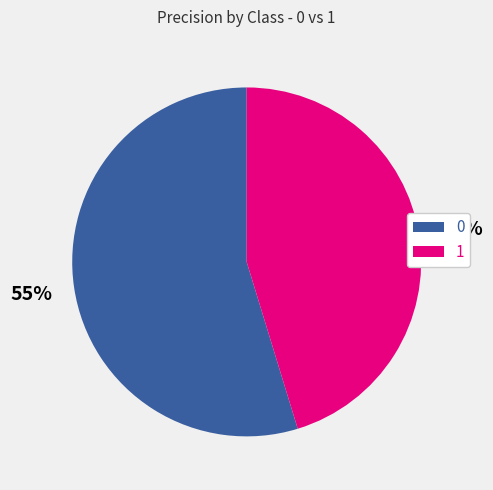

To the nearest percent, what is the average slice percentage?

50%